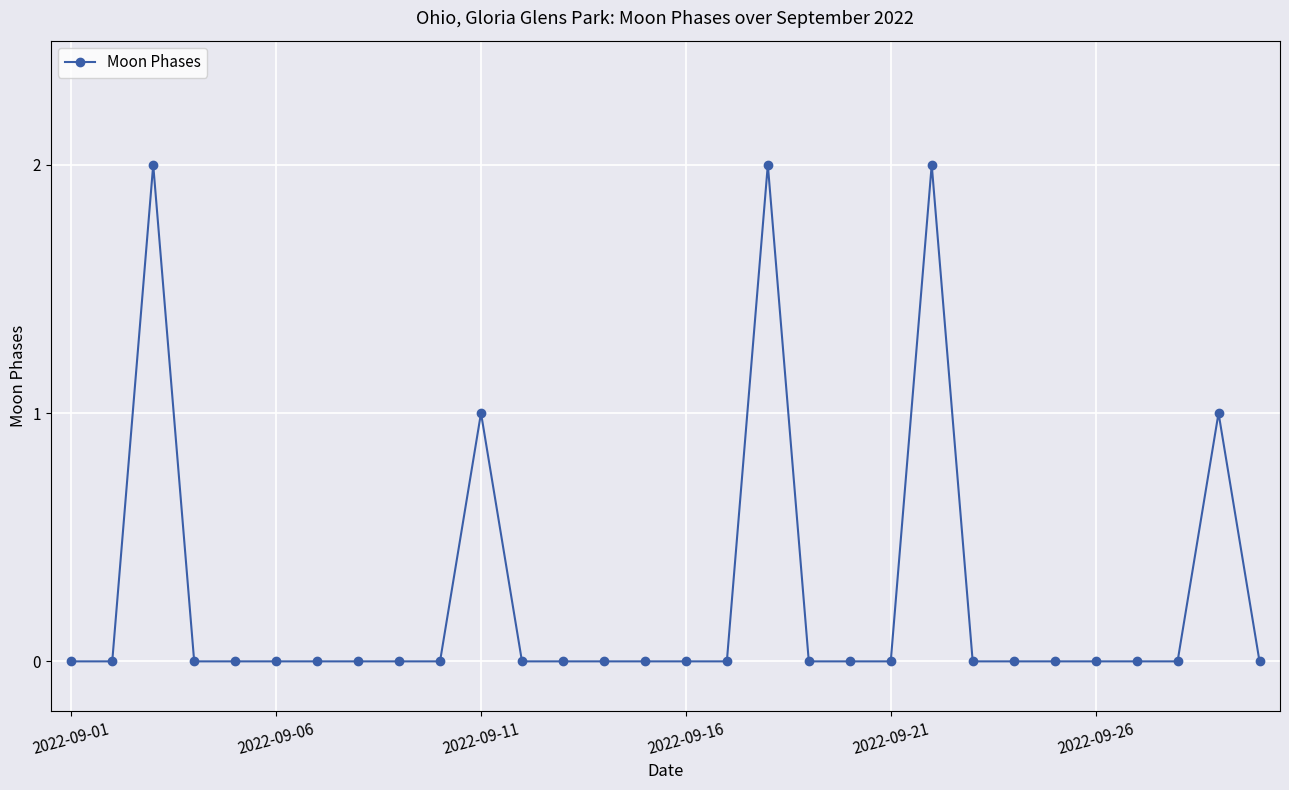

True or false: there are more than 2 points higher than both neighbors.

True